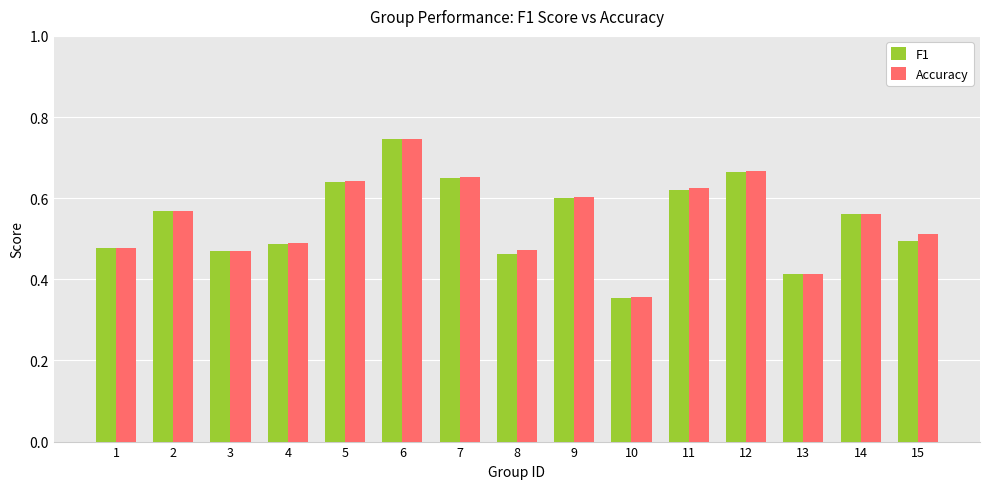

What is the difference between the Accuracy values at 12 and 13?

0.3